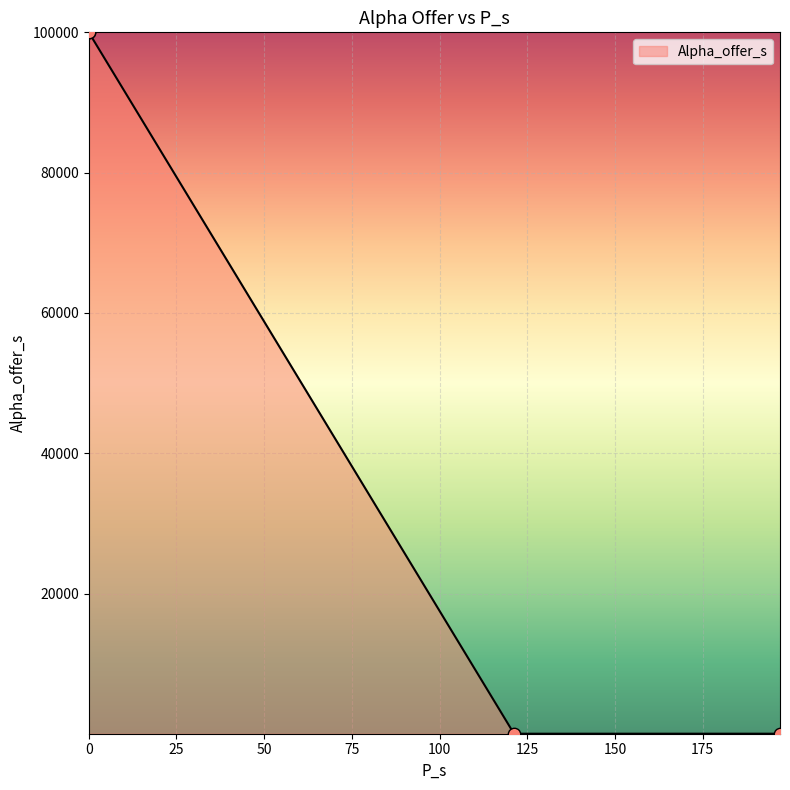

What is the change in value from 0.0 to 197.0?

-99977.1